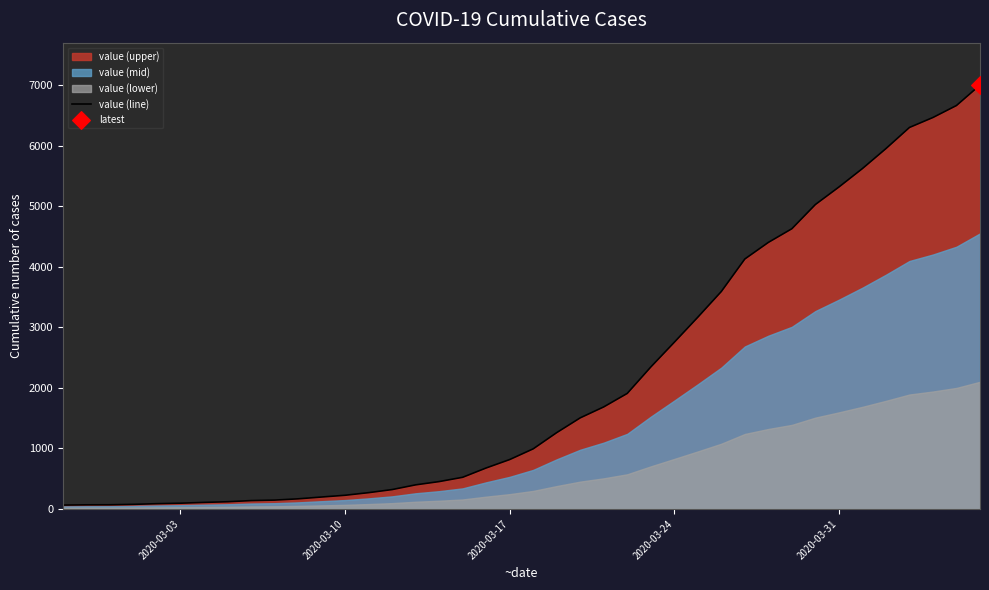

What is the highest value of the value (line) series?

7004